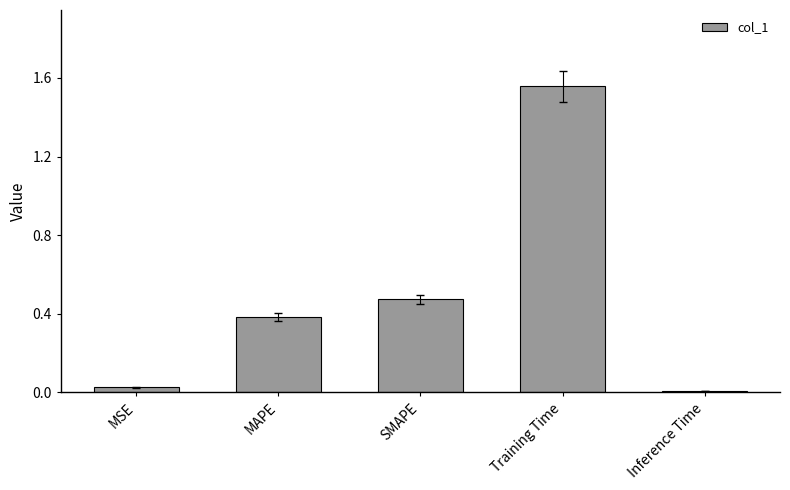

What is the label of the 3rd bar from the right?

SMAPE